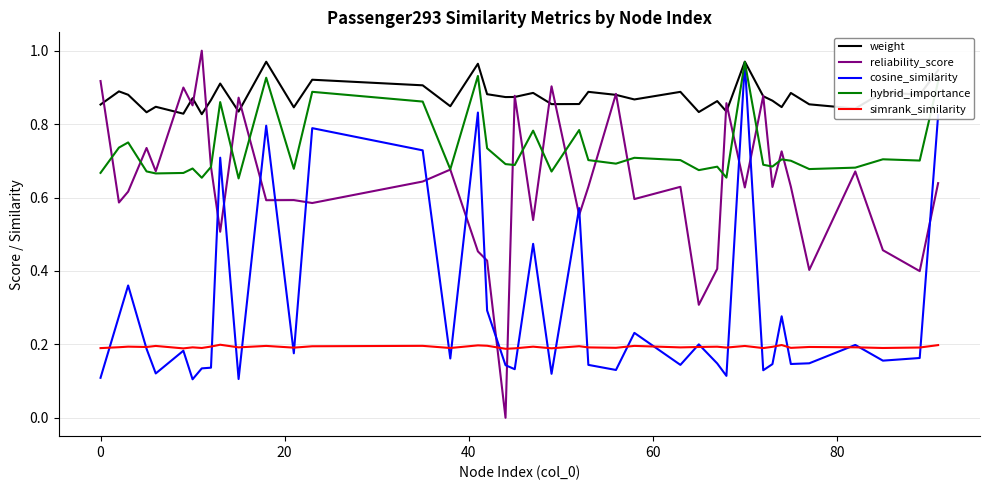

How many lines are shown in the chart?

5